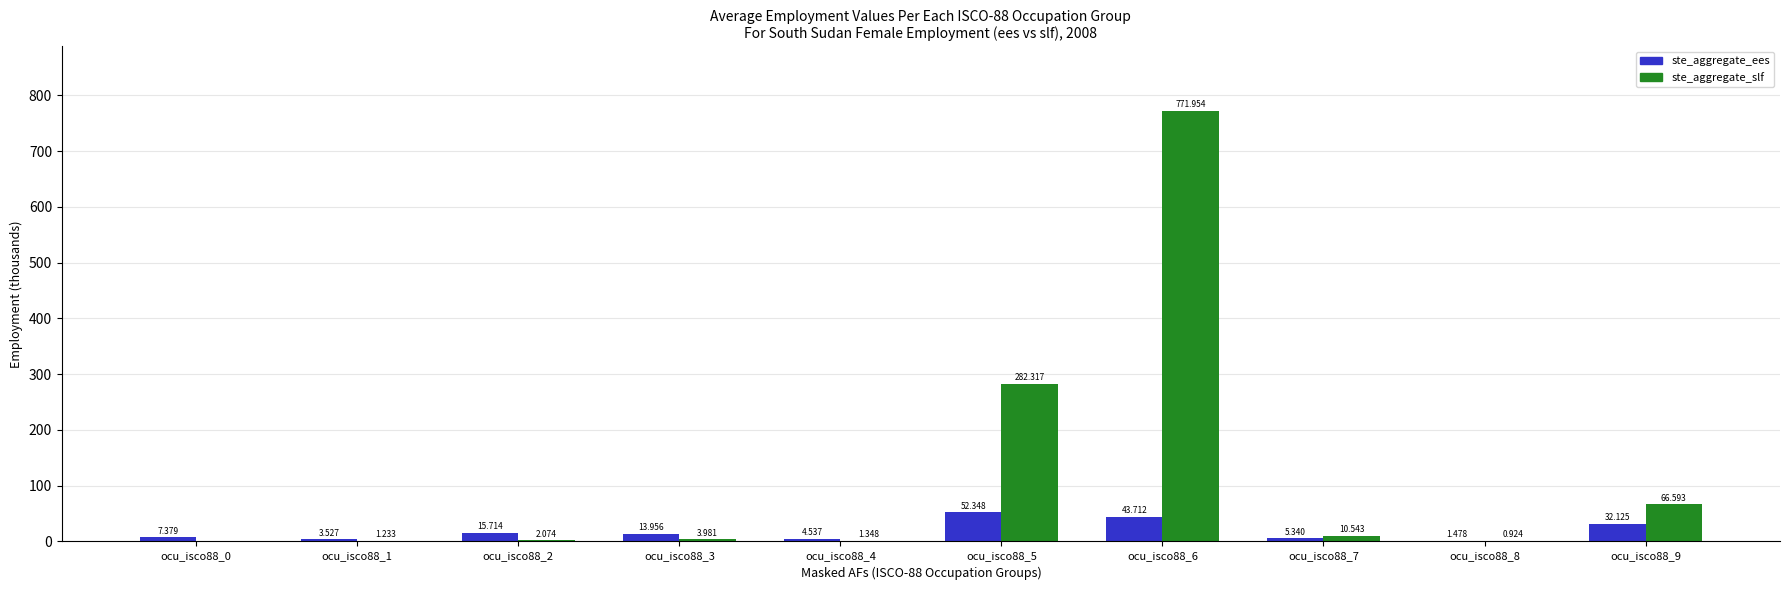

What value does the ste_aggregate_ees series have at ocu_isco88_6?

43.7